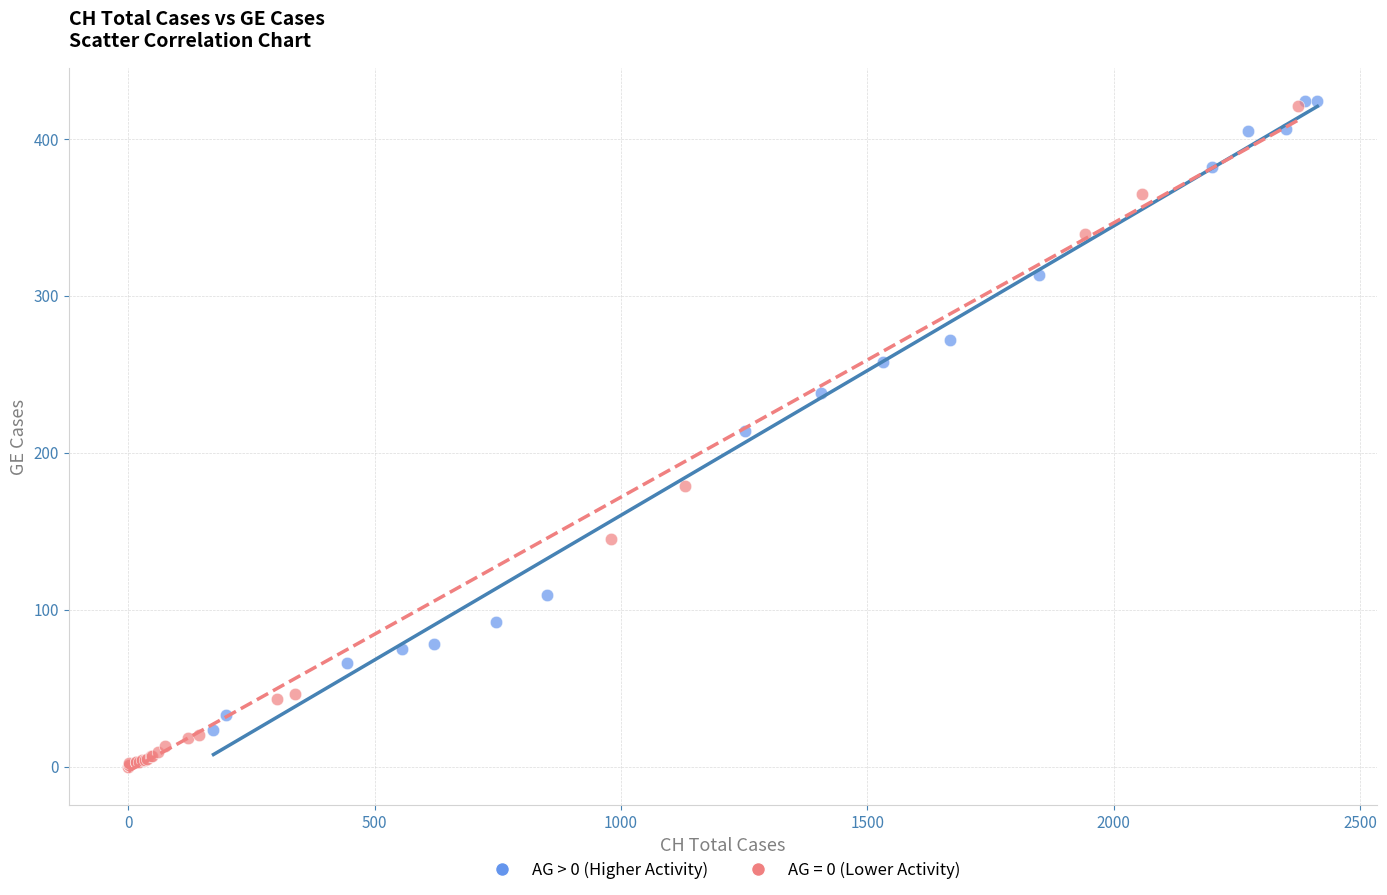

Which series contains the lowest Y value?

AG = 0 (Lower Activity)